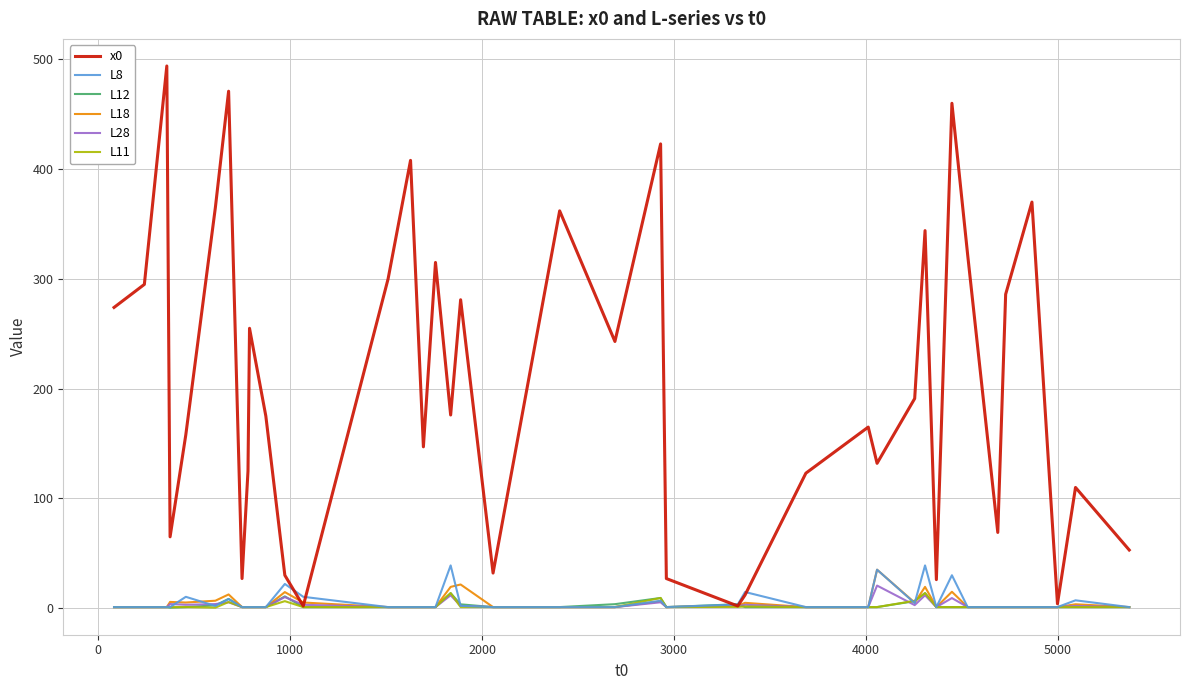

Which series has the largest total across all categories?

x0